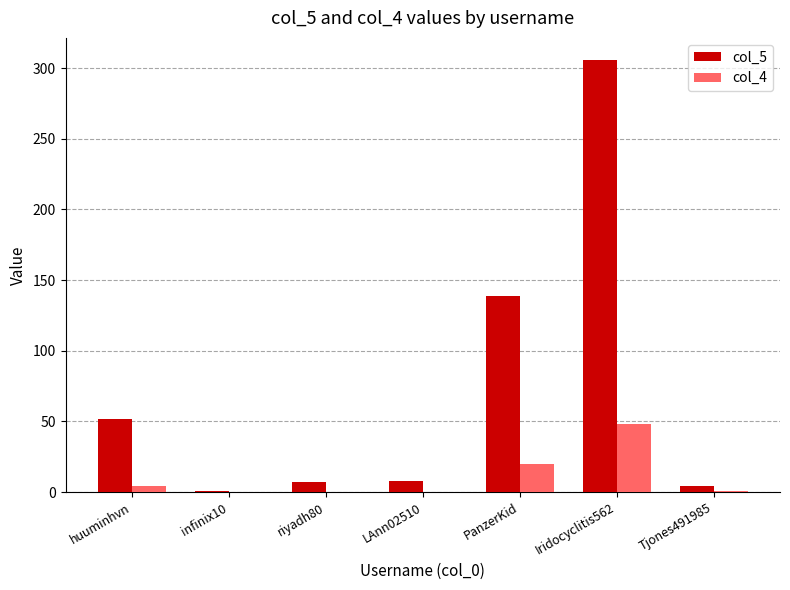

What are all the series names shown in the legend?

col_5, col_4